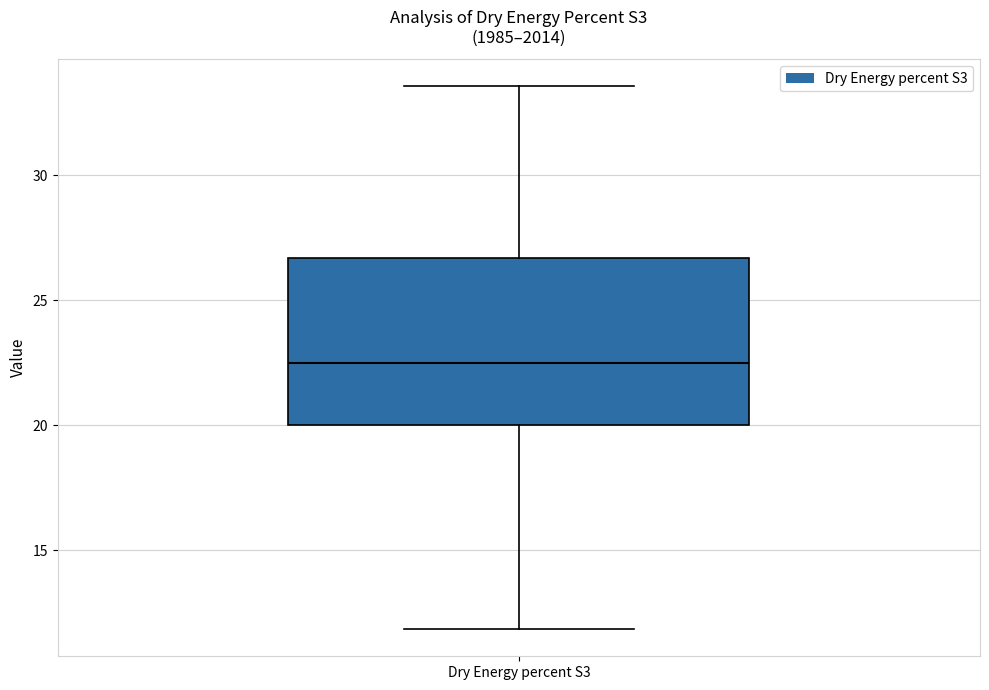

Read this box plot against the y-axis: the position of the median line, the range covered by the box, and the ends of both whiskers. The values are not printed on the chart, so give them approximately, as read against the axis.

median 22.5, box 20.0 to 26.5, whiskers 12.0 to 33.5